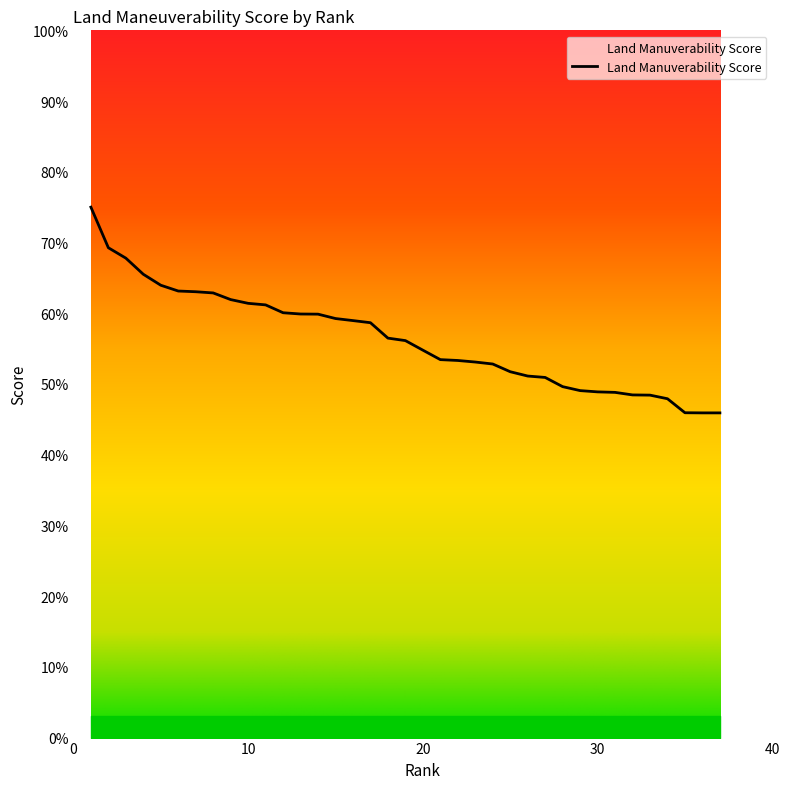

What is the greatest value displayed?

75.0